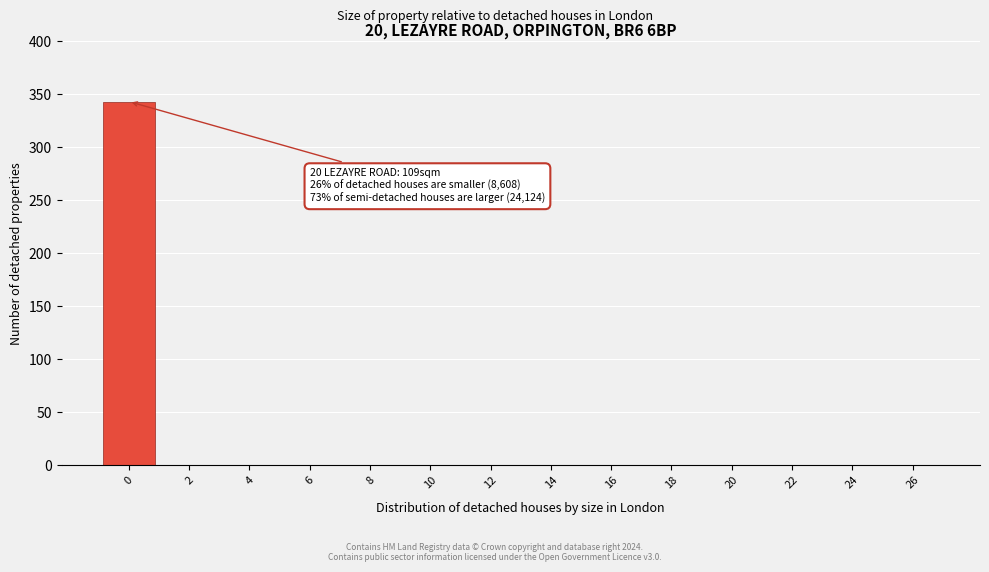

Reading left to right, extract all data points from this chart.

0=343	2=0	4=0	6=0	8=0	10=0	12=0	14=0	16=0	18=0	20=0	22=0	24=0	26=0